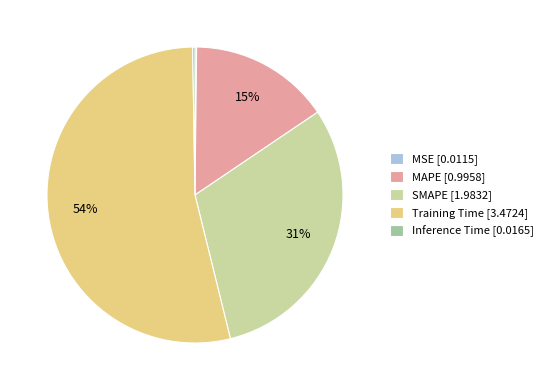

To the nearest percent, what is the difference between the SMAPE [1.9832] and Training Time [3.4724] slice percentages?

23%